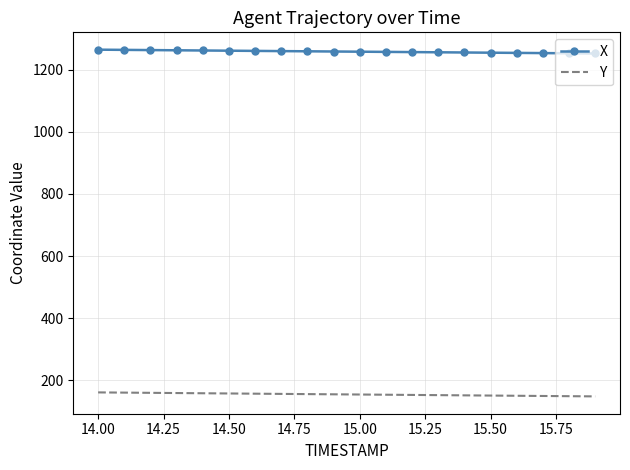

Rank the series by their average value, from highest to lowest.

X, Y